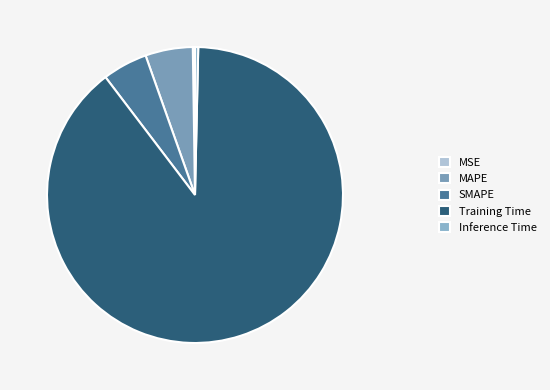

What percentage is the Training Time slice, to the nearest percent?

89%